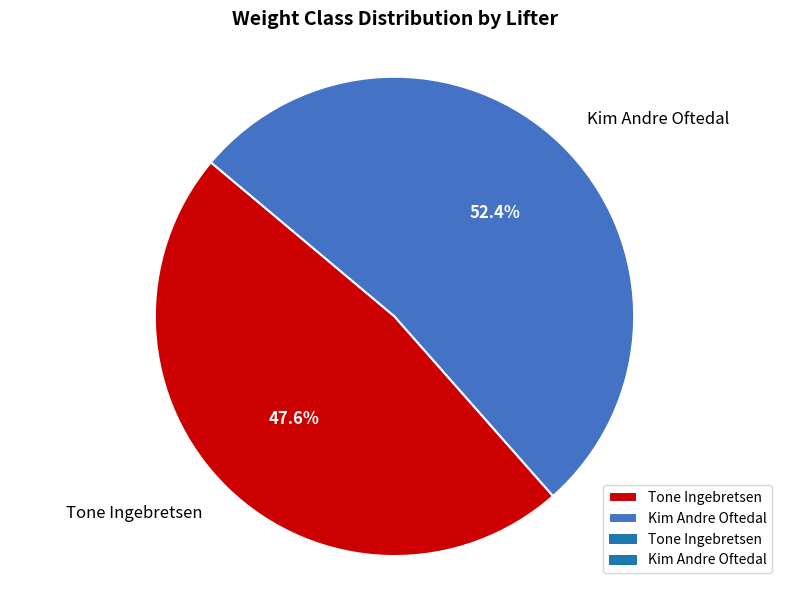

Approximately how many times larger is the value at Kim Andre Oftedal compared to Tone Ingebretsen?

1.1